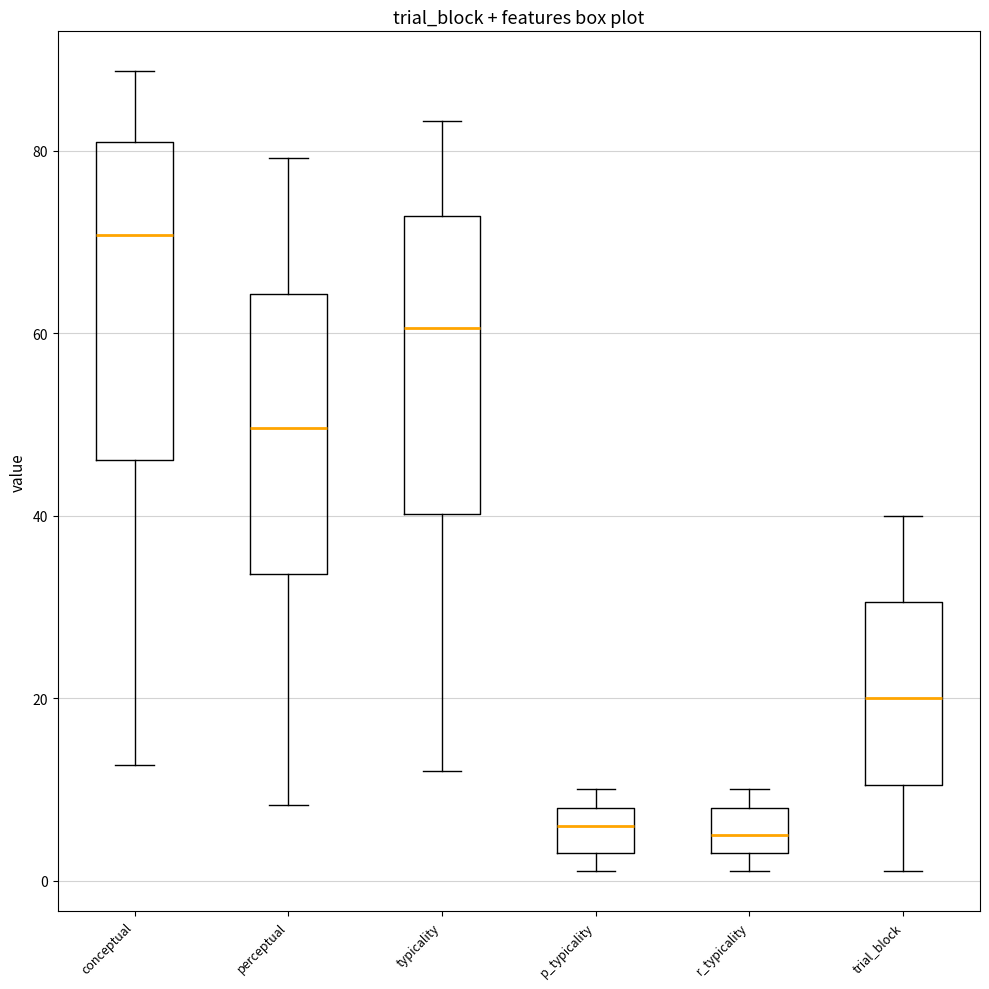

Reading left to right, transcribe this box plot: for each box, give where its median line is, the range the box spans, and where its two whiskers end, as read against the y-axis. The values are not printed on the chart, so give them approximately, as read against the axis.

conceptual: median 70, box 46 to 82, whiskers 12 to 88
perceptual: median 50, box 34 to 64, whiskers 8 to 80
typicality: median 60, box 40 to 72, whiskers 12 to 84
p_typicality: median 6, box 4 to 8, whiskers 2 to 10
r_typicality: median 6, box 4 to 8, whiskers 2 to 10
trial_block: median 20, box 10 to 30, whiskers 2 to 40